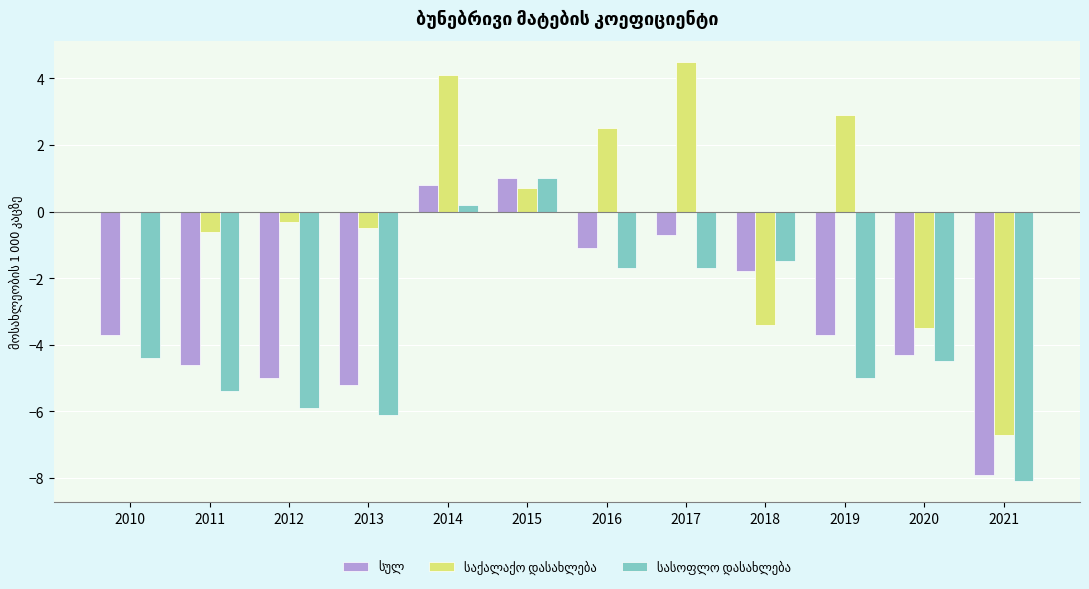

Does the chart contain stacked bars?

No